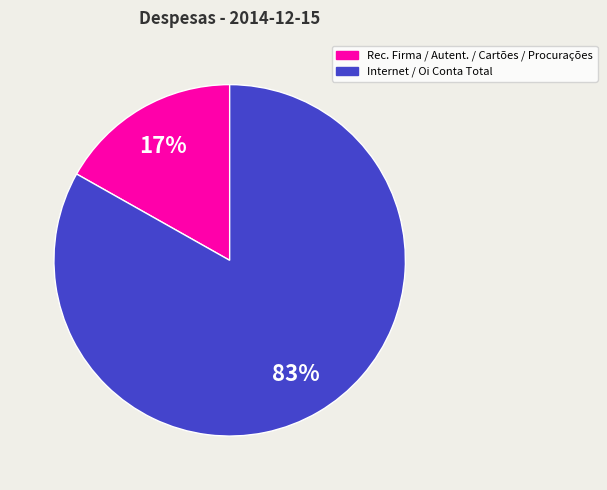

To the nearest percent, what is the average slice percentage?

50%